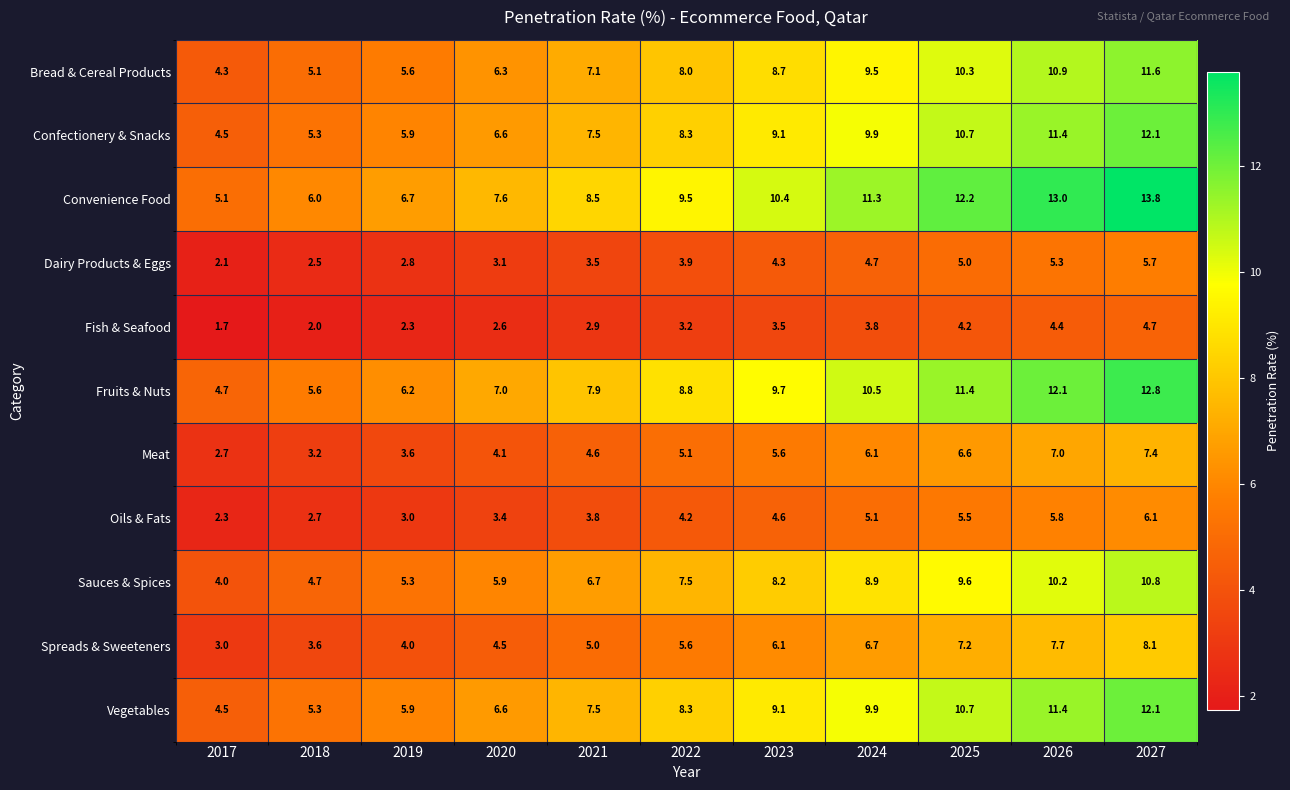

Between 2023 and 2027, which series saw the biggest shift?

Convenience Food